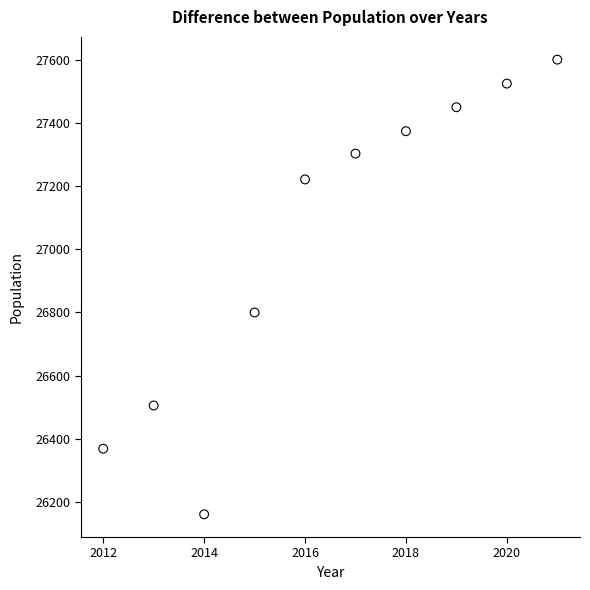

What is the average Y value?

27031